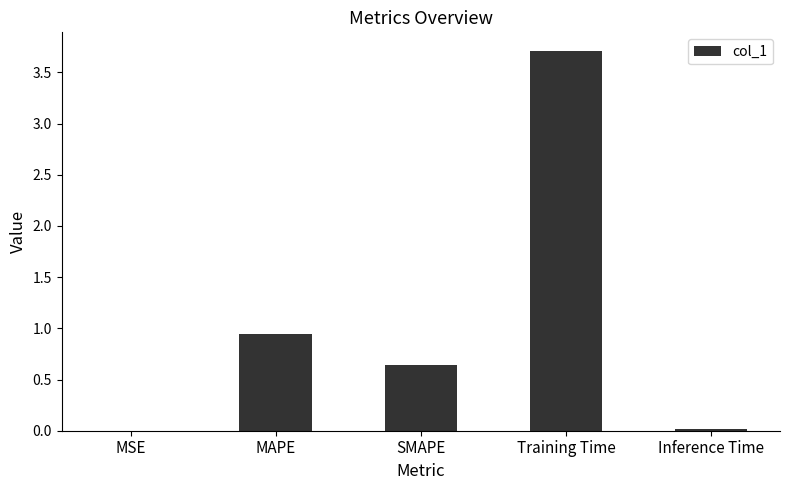

Are the bars horizontal?

No